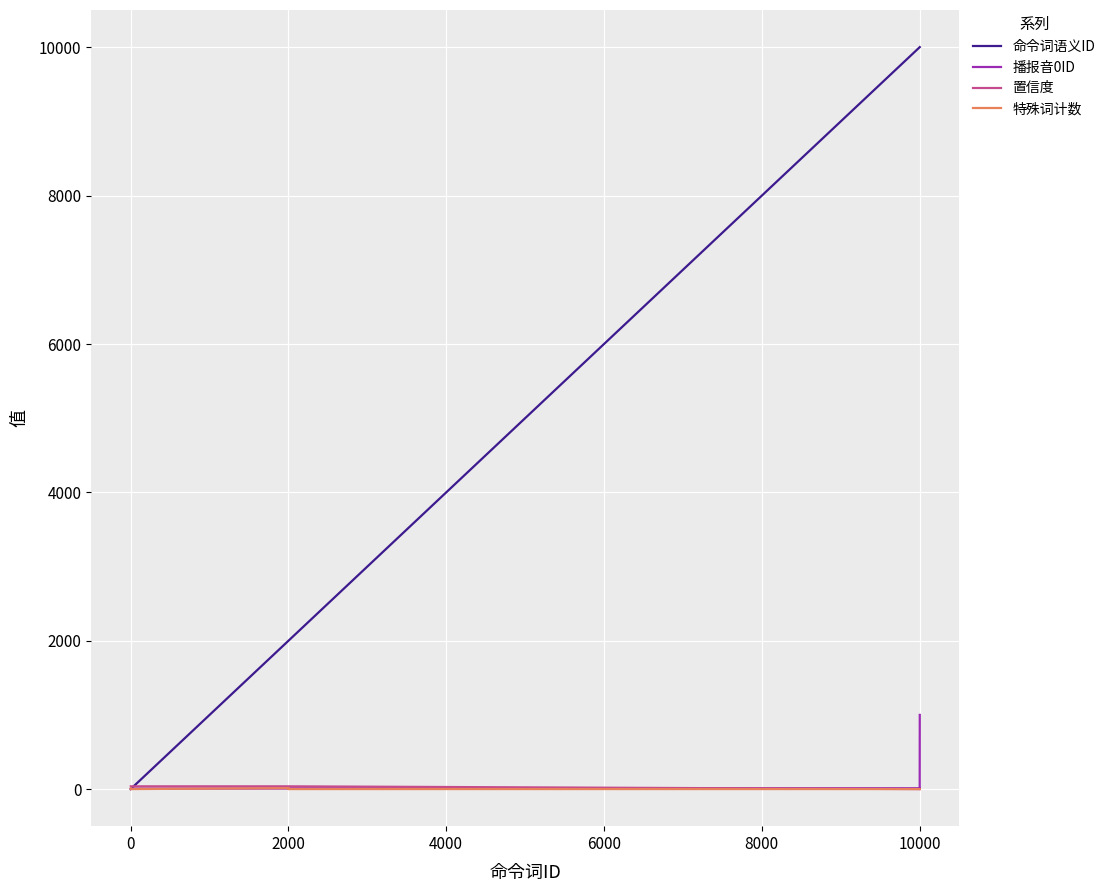

Is this an area chart (filled region under the line)?

No